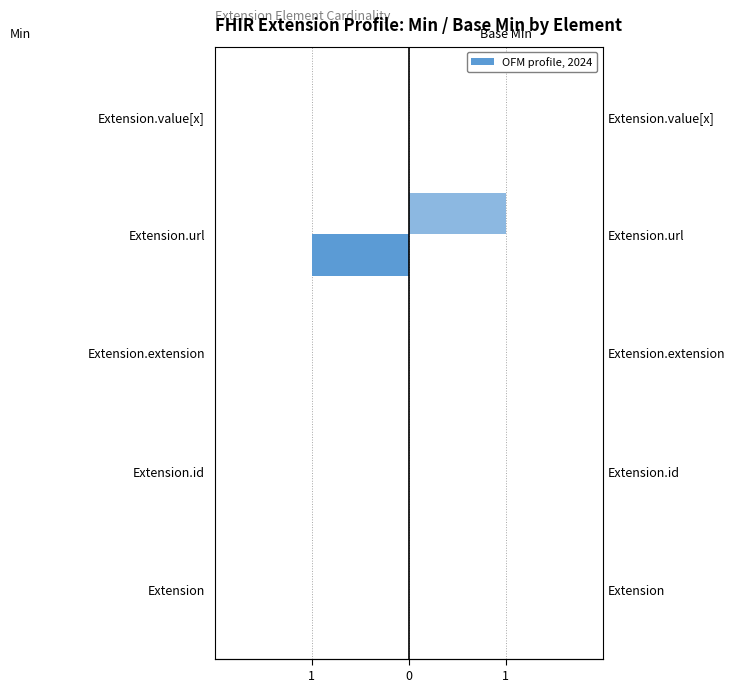

Rank the series by their maximum value, from highest to lowest.

Base Min, Min